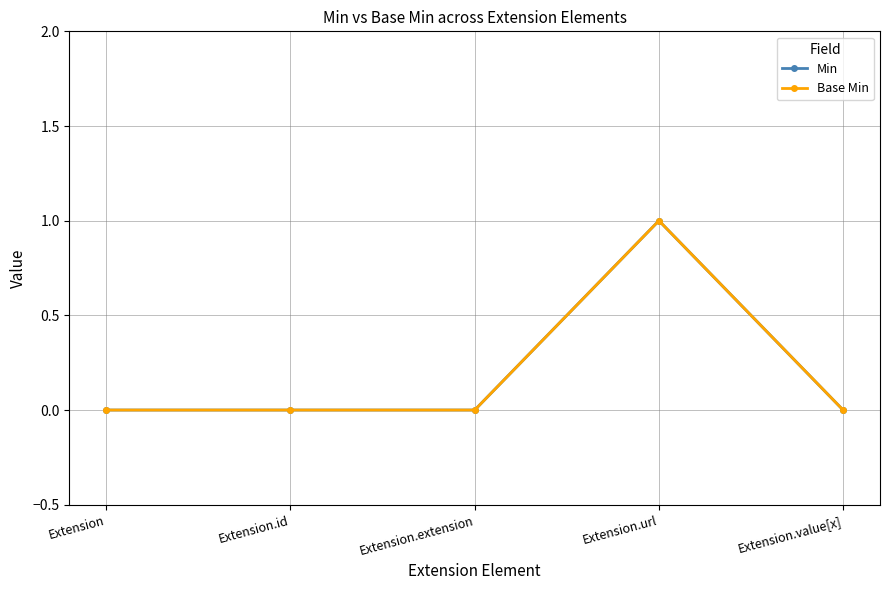

How many Base Min values are between 0 and 1?

5